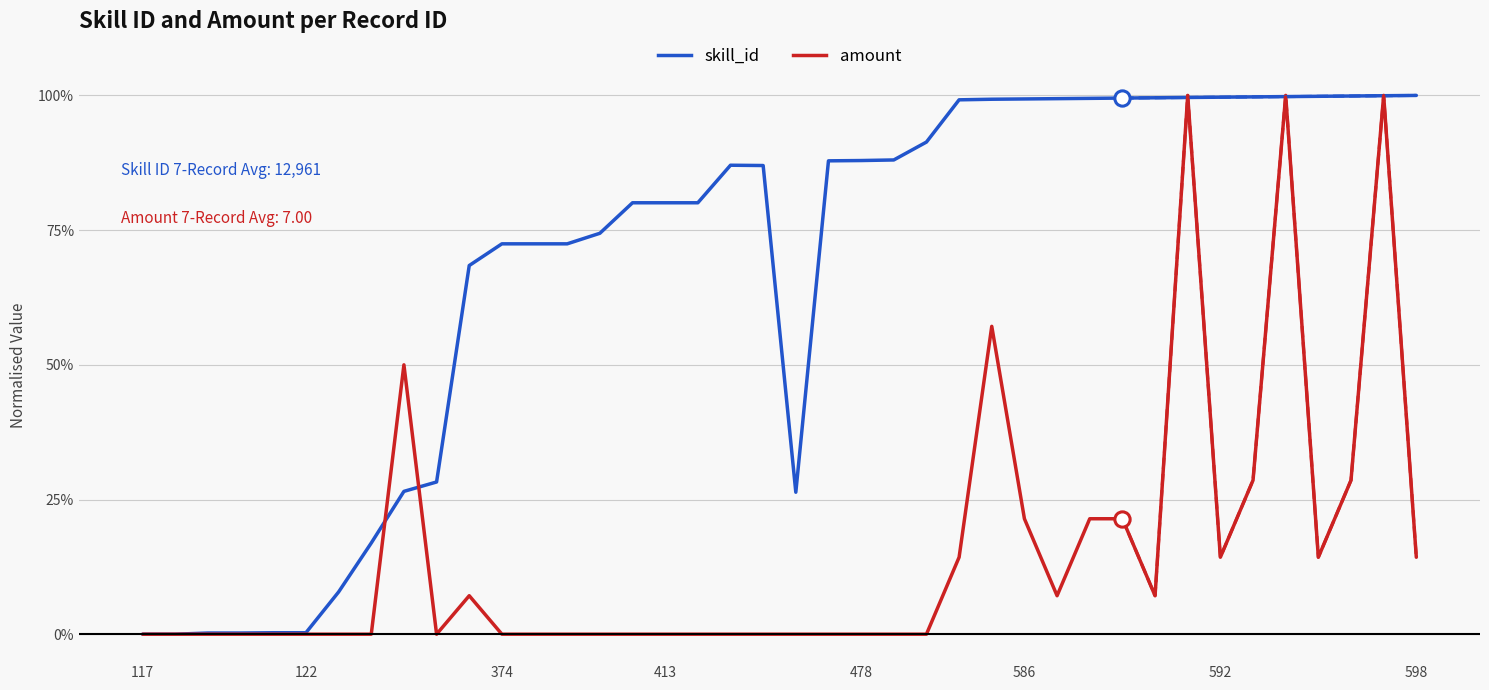

What is the average value of the skill_id series?

68.3